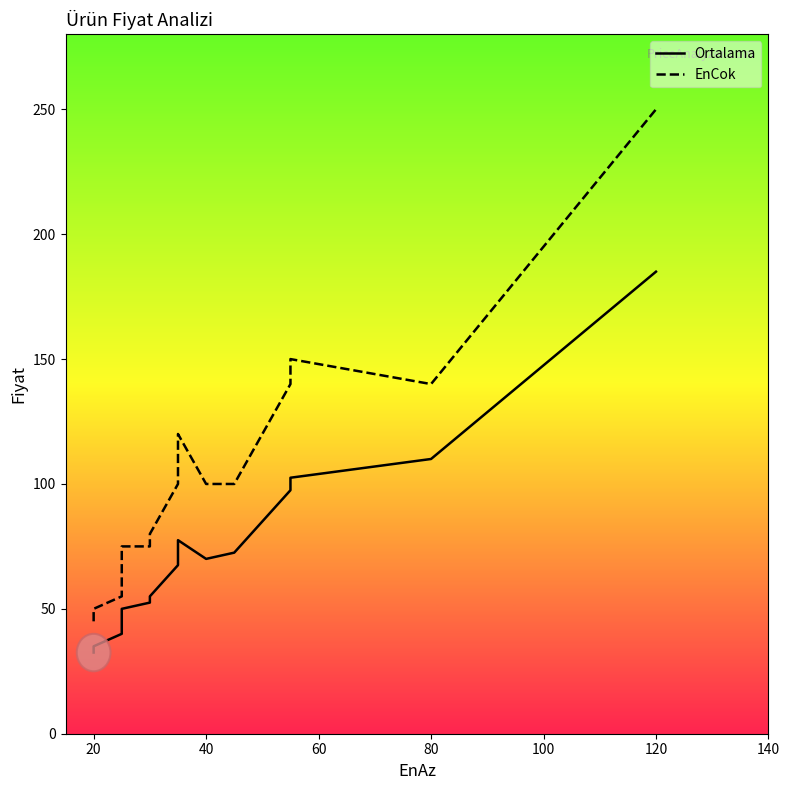

Does the chart display data point markers on the line(s)?

No